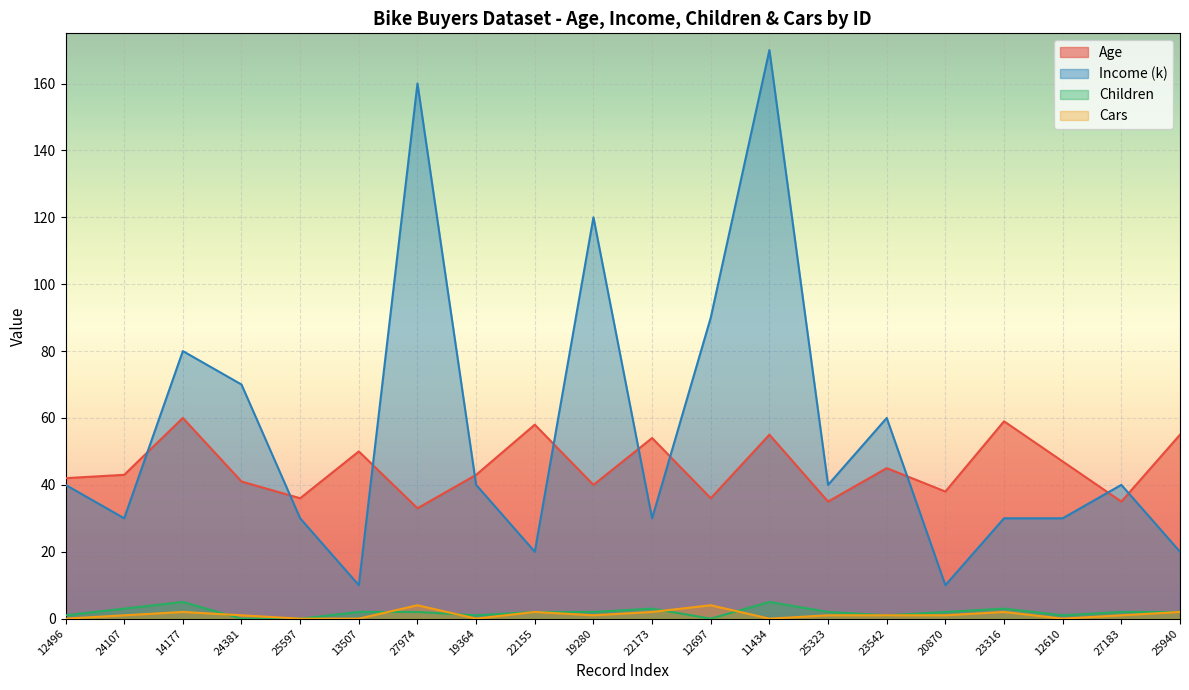

The value of Age at 24107 is 75. True or false?

False